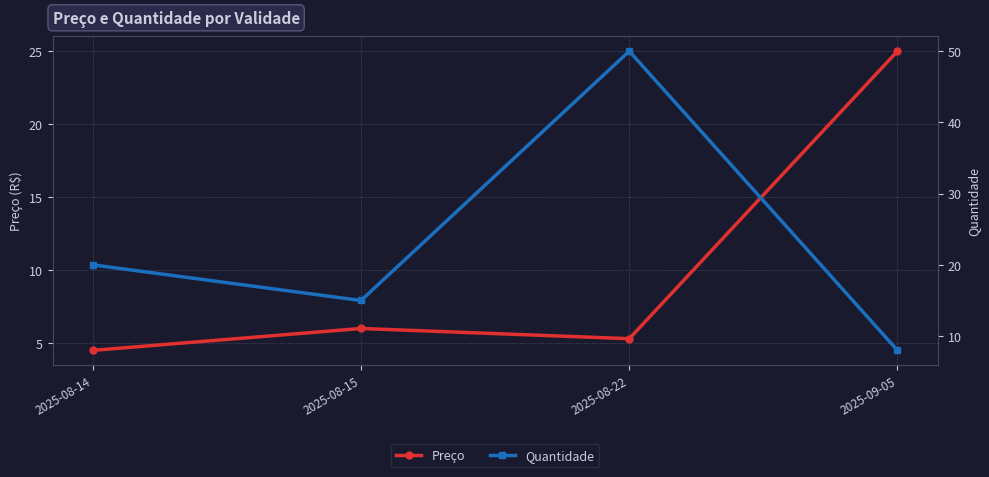

What is the difference between the maximum and minimum values in the Quantidade series?

42.0